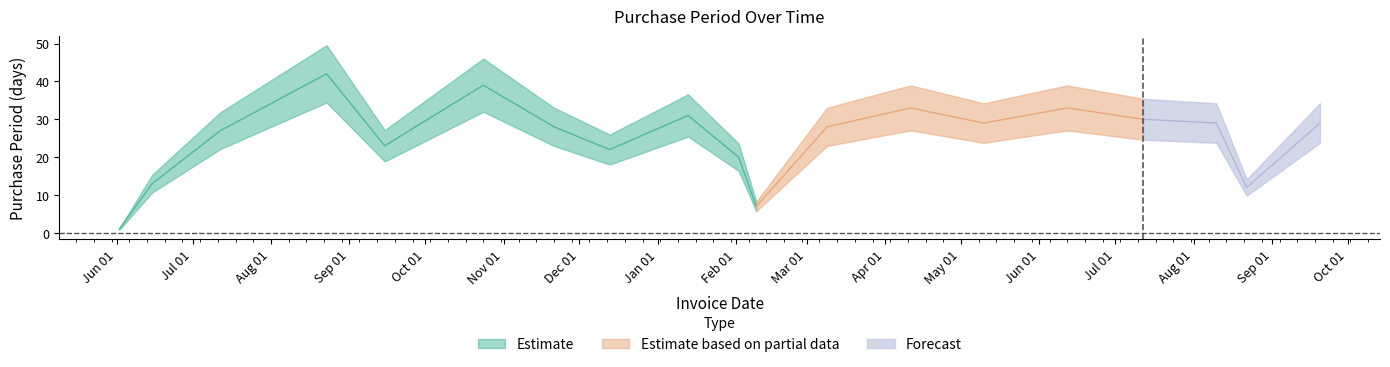

List the labels in order of value, smallest first.

2016-06-02, 2017-02-09, 2017-08-22, 2016-06-15, 2017-02-02, 2016-12-13, 2016-09-15, 2016-07-12, 2016-11-21, 2017-03-09, 2017-05-10, 2017-08-10, 2017-09-20, 2017-07-12, 2017-01-13, 2017-04-11, 2017-06-12, 2016-10-24, 2016-08-23